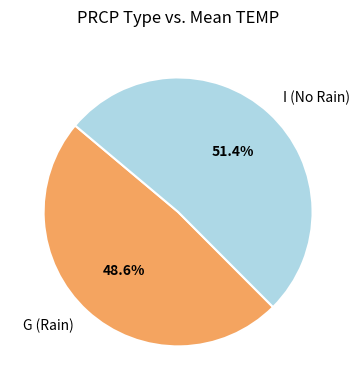

Which category accounts for the majority?

I (No Rain)